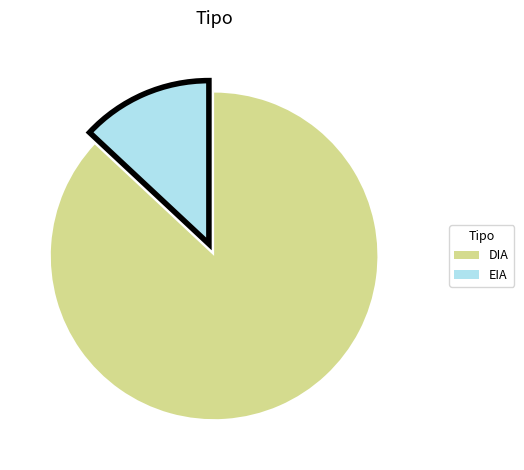

Is there a majority slice in this chart?

Yes